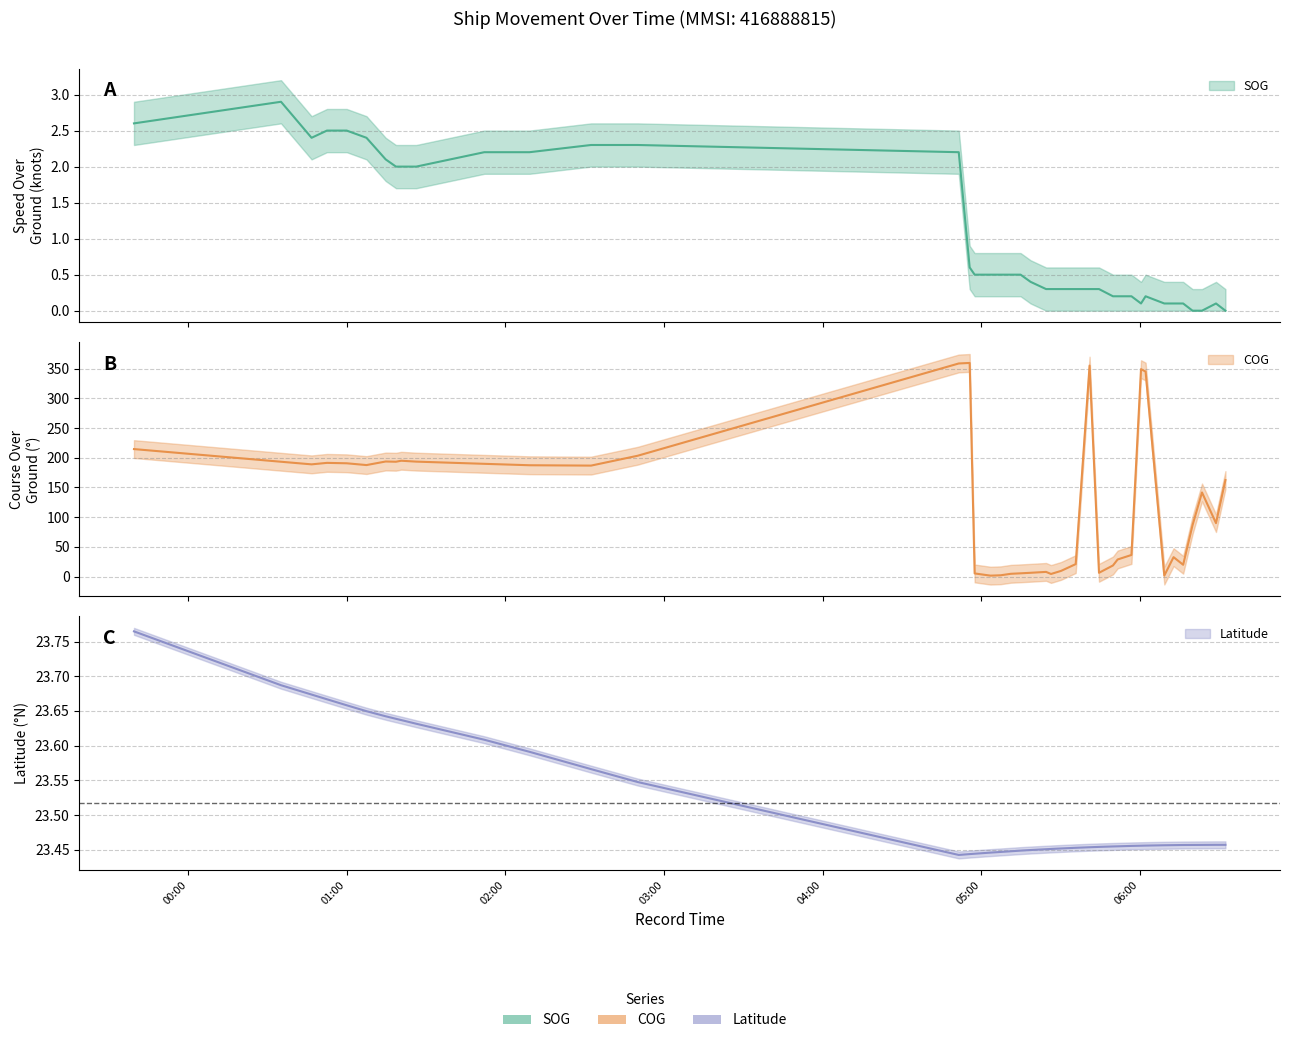

What position from the right is 2024-04-16 06:09:22?

7